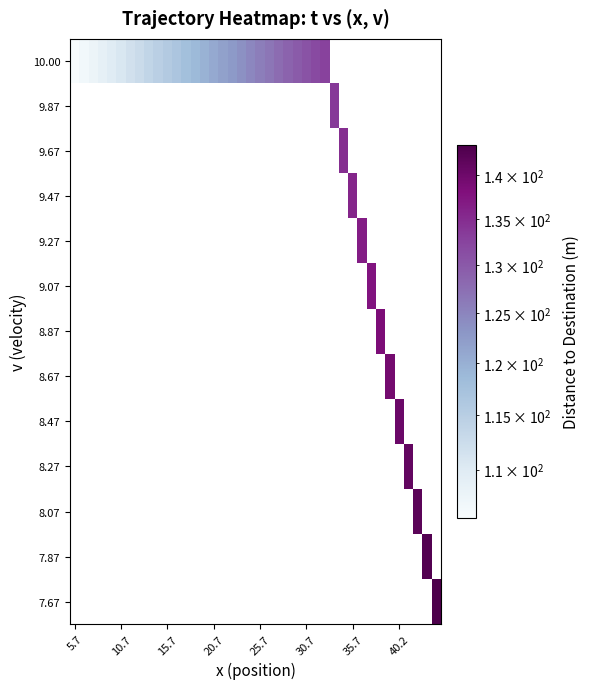

List the series in order of their overall mean, lowest first.

7.67, 7.87, 8.07, 8.27, 8.47, 8.67, 8.87, 9.07, 9.27, 9.47, 9.67, 9.87, 10.00